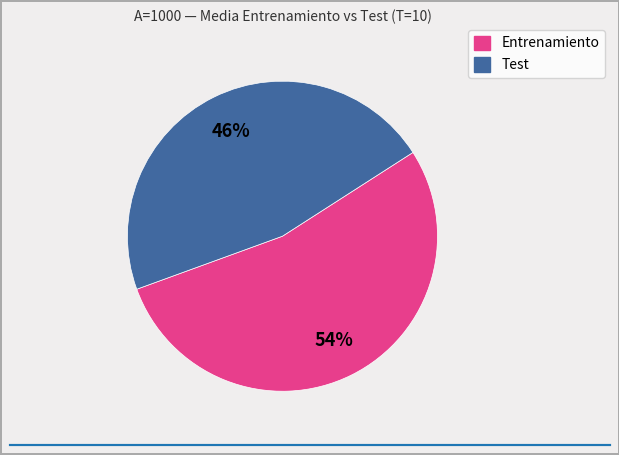

Count the number of slices in the pie.

2